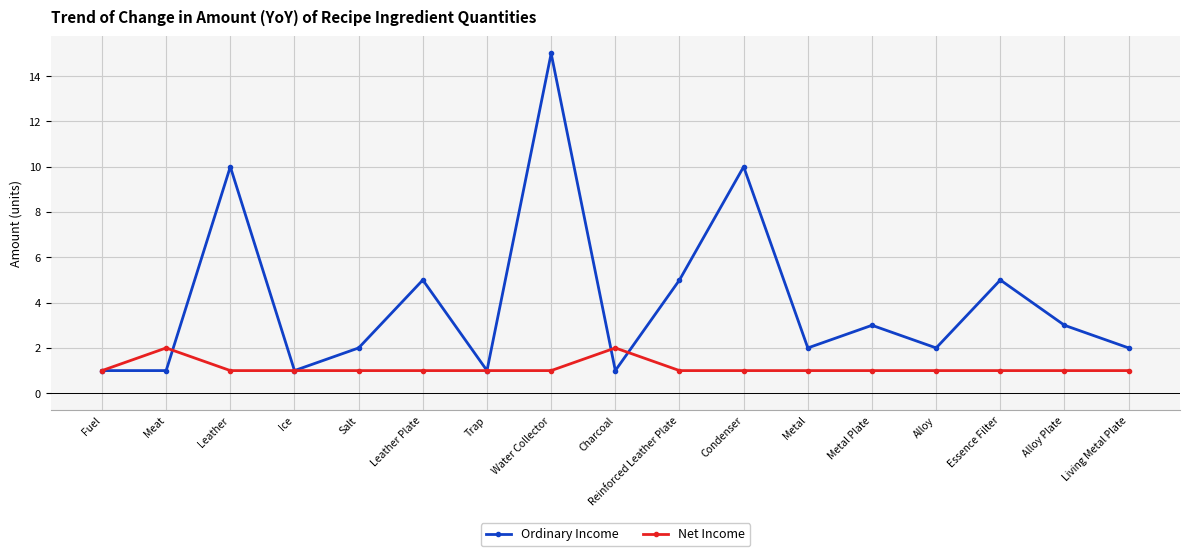

List the series in order of their peak value, highest first.

Ordinary Income, Net Income